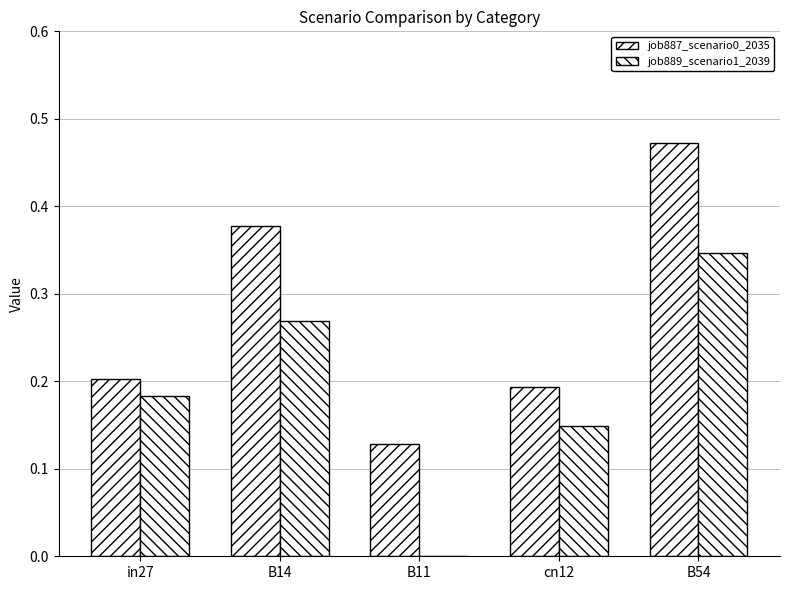

What is the lowest value of the job887_scenario0_2035 series?

0.1